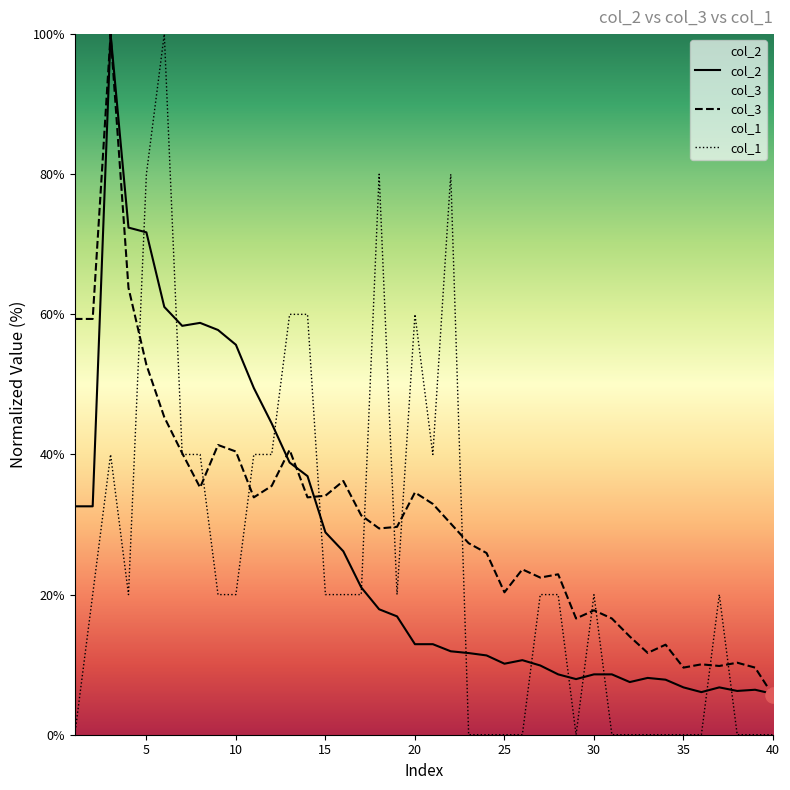

At which category is the sum across all series the highest?

3